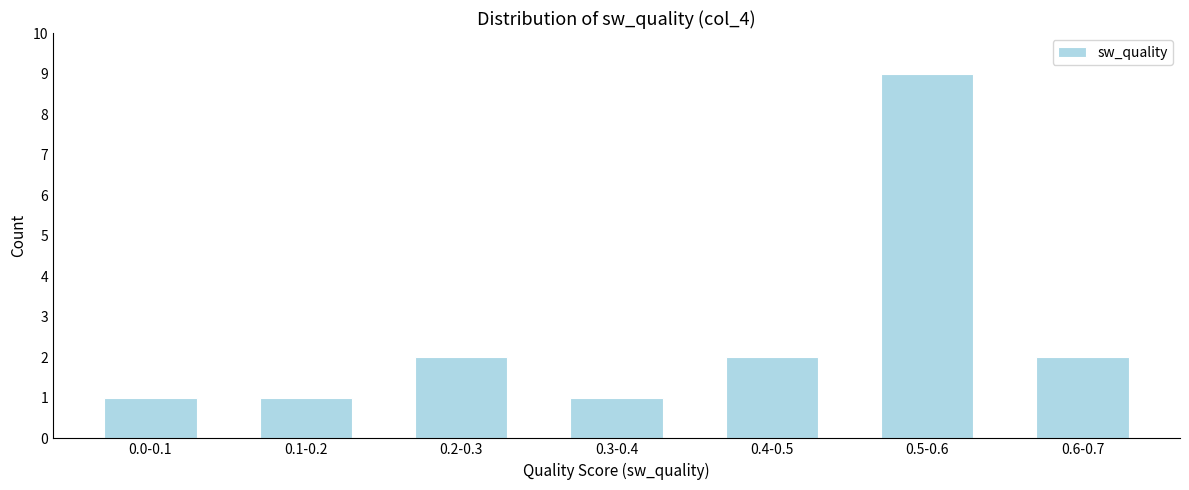

Reading right to left, what are all the values shown in this chart?

0.6-0.7=2	0.5-0.6=9	0.4-0.5=2	0.3-0.4=1	0.2-0.3=2	0.1-0.2=1	0.0-0.1=1